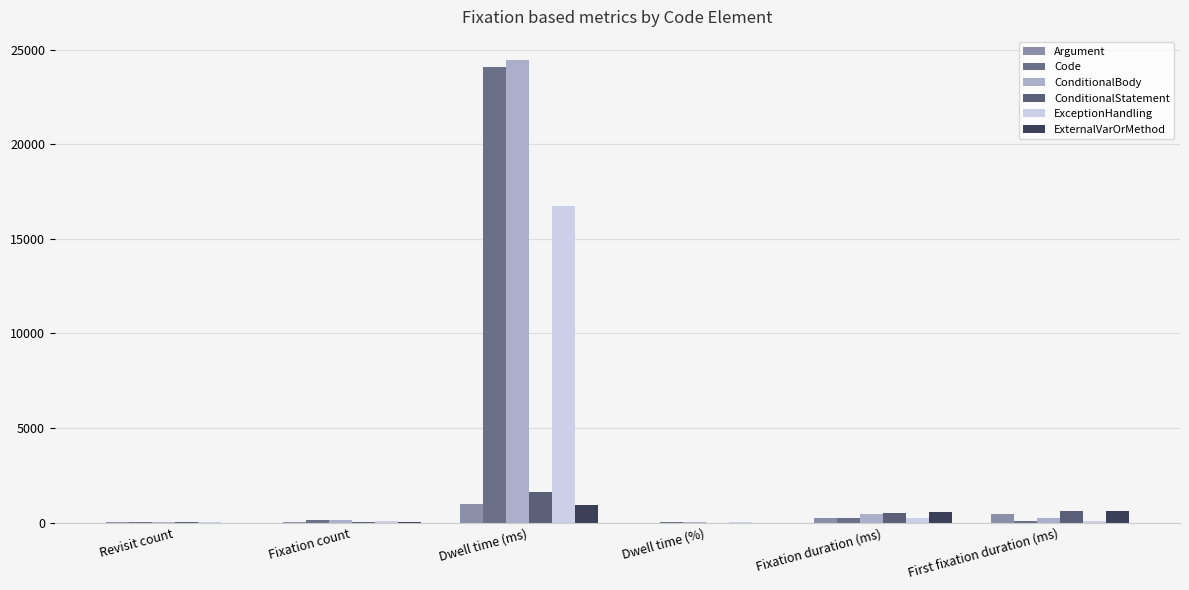

What are all the series names shown in the legend?

Argument, Code, ConditionalBody, ConditionalStatement, ExceptionHandling, ExternalVarOrMethod